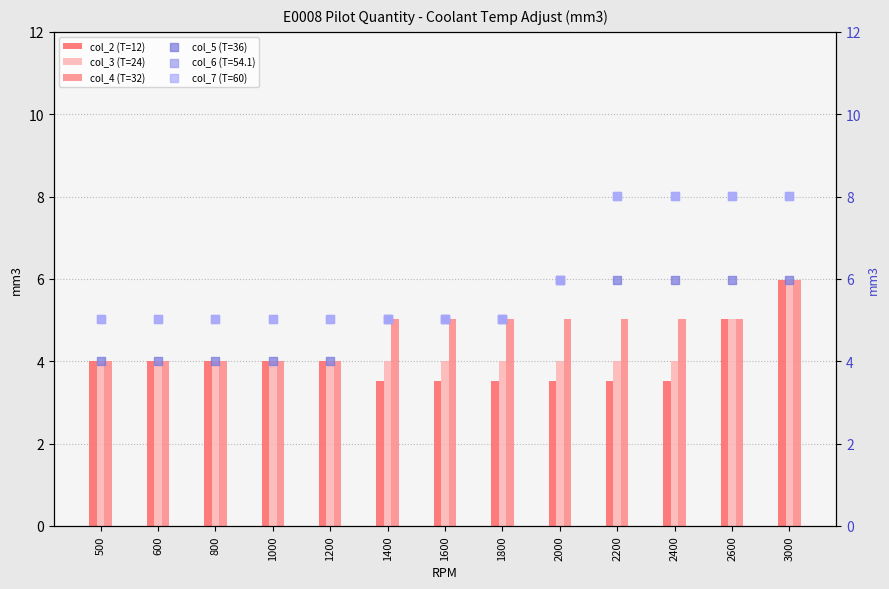

At which category is the sum across all series the highest?

3000